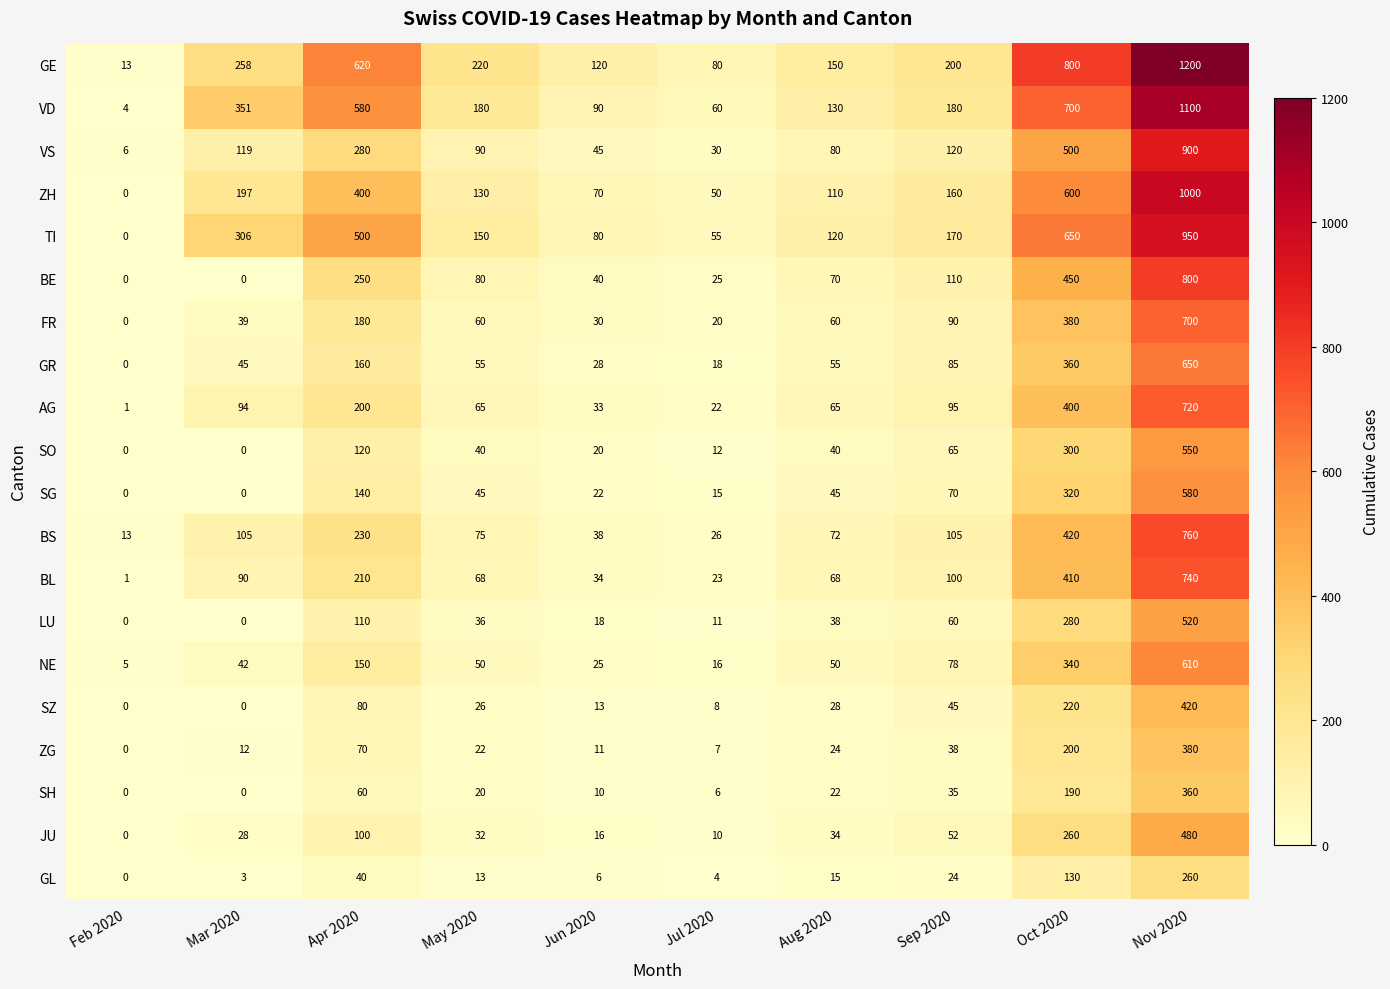

What is the spread (max minus min) of values at Mar 2020?

351